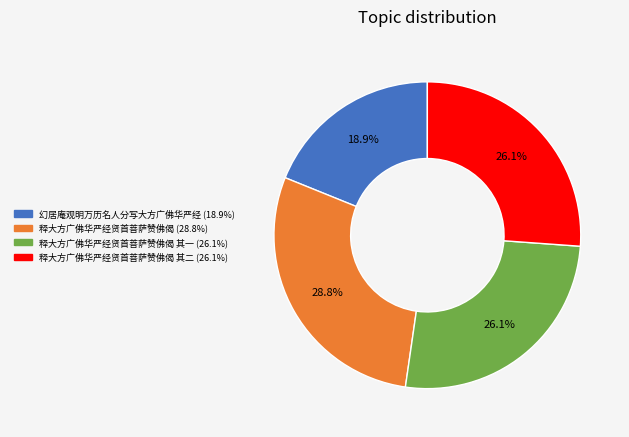

Does any single category account for the majority?

No